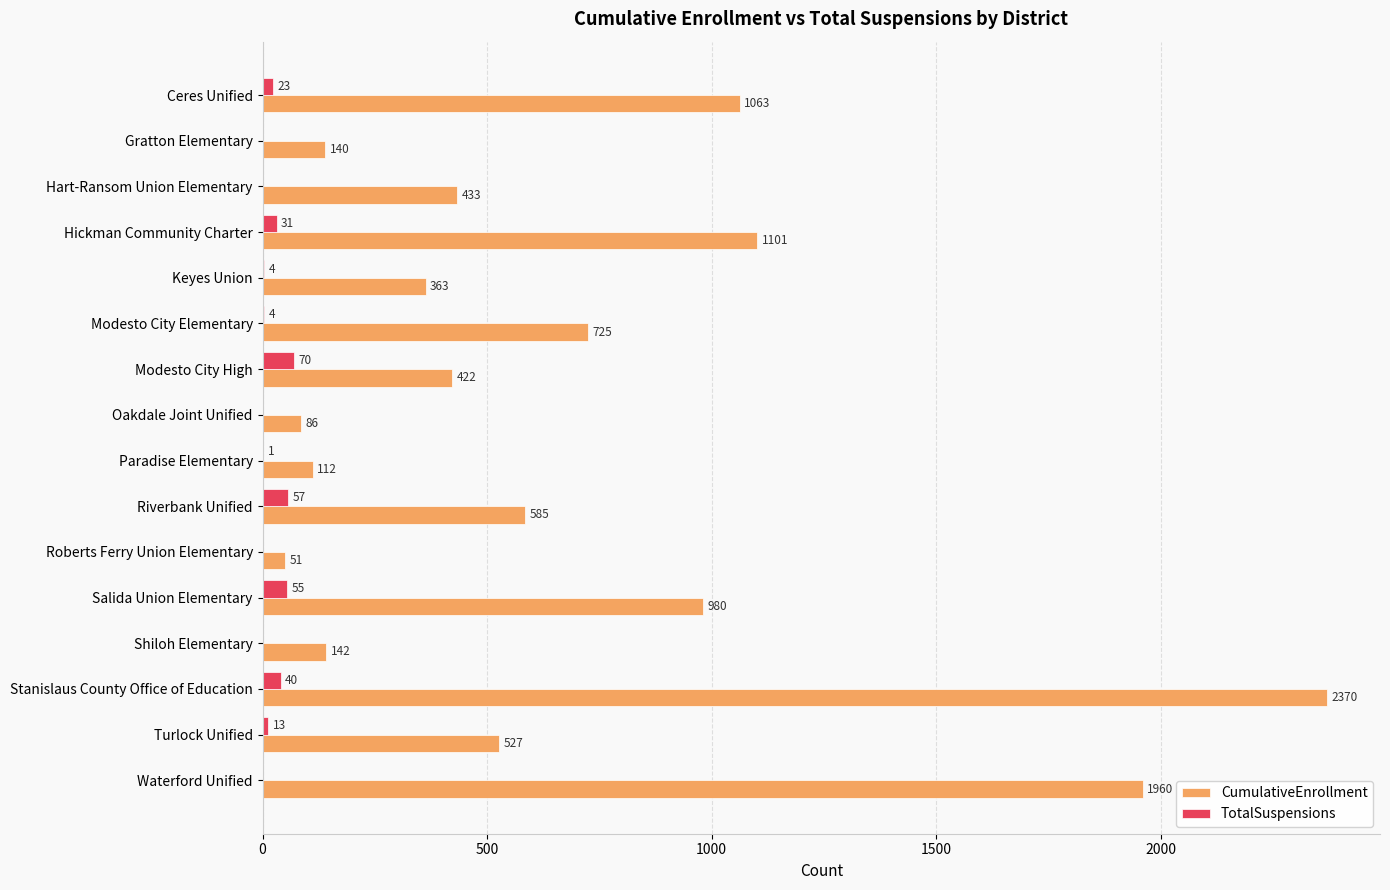

What is the maximum value for TotalSuspensions?

70